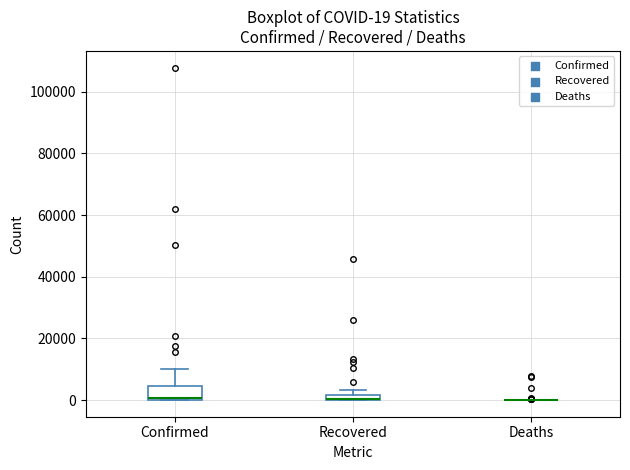

Which box is the tallest, from its lower edge to its upper edge?

Confirmed